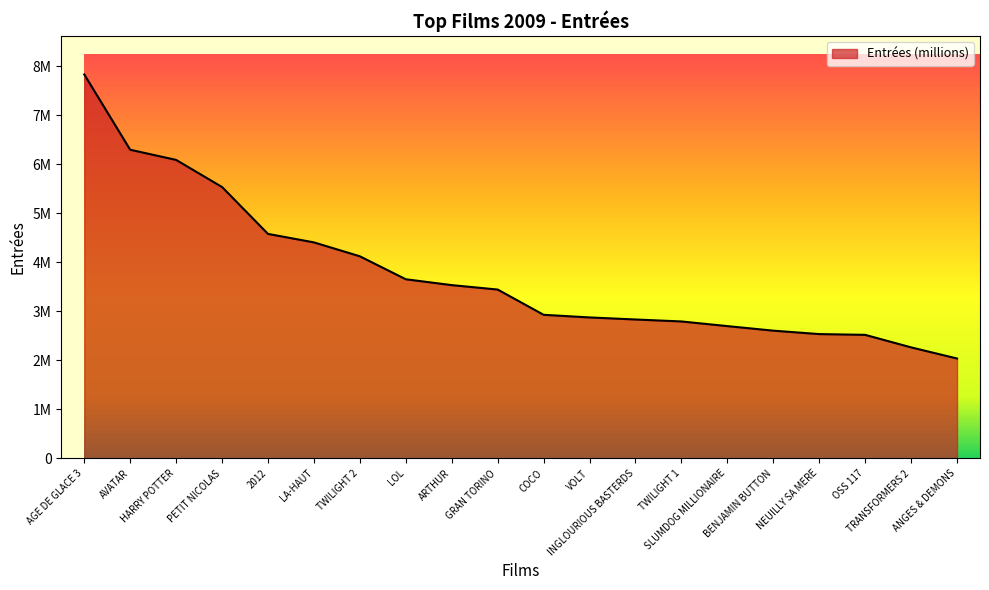

What is the maximum value shown in the chart?

7831762